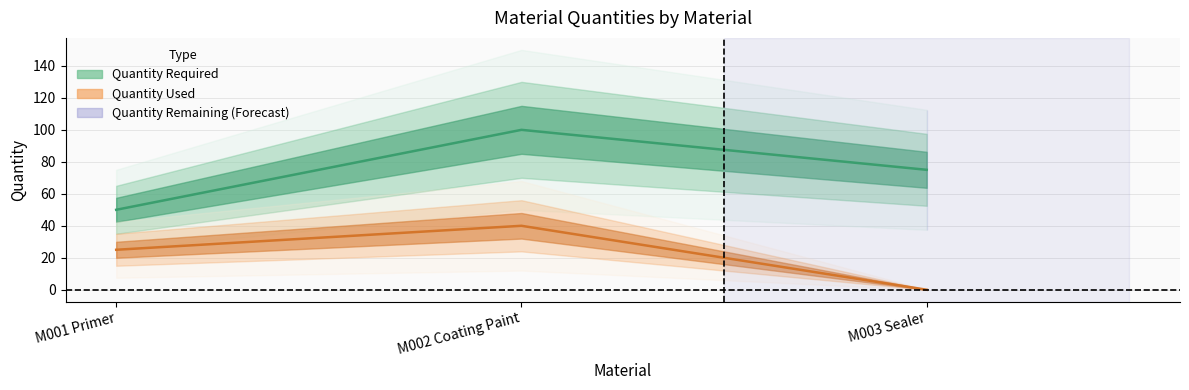

At how many categories does at least one series exceed 63?

2